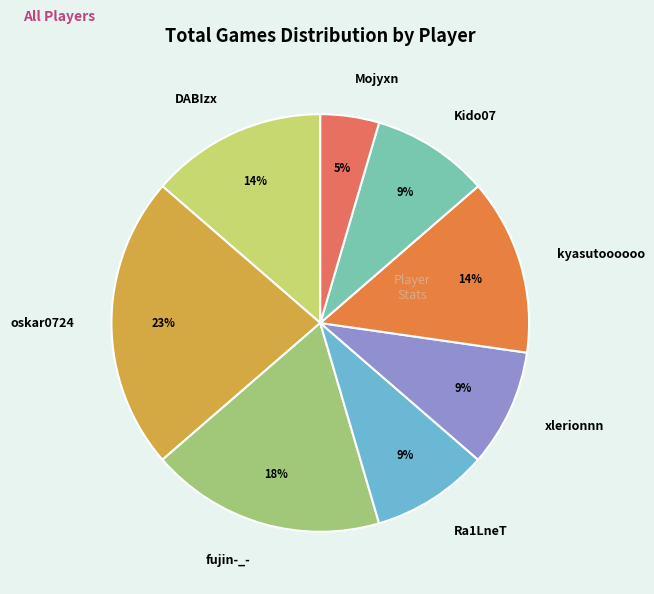

Which has a higher value, fujin-_- or Kido07?

fujin-_-